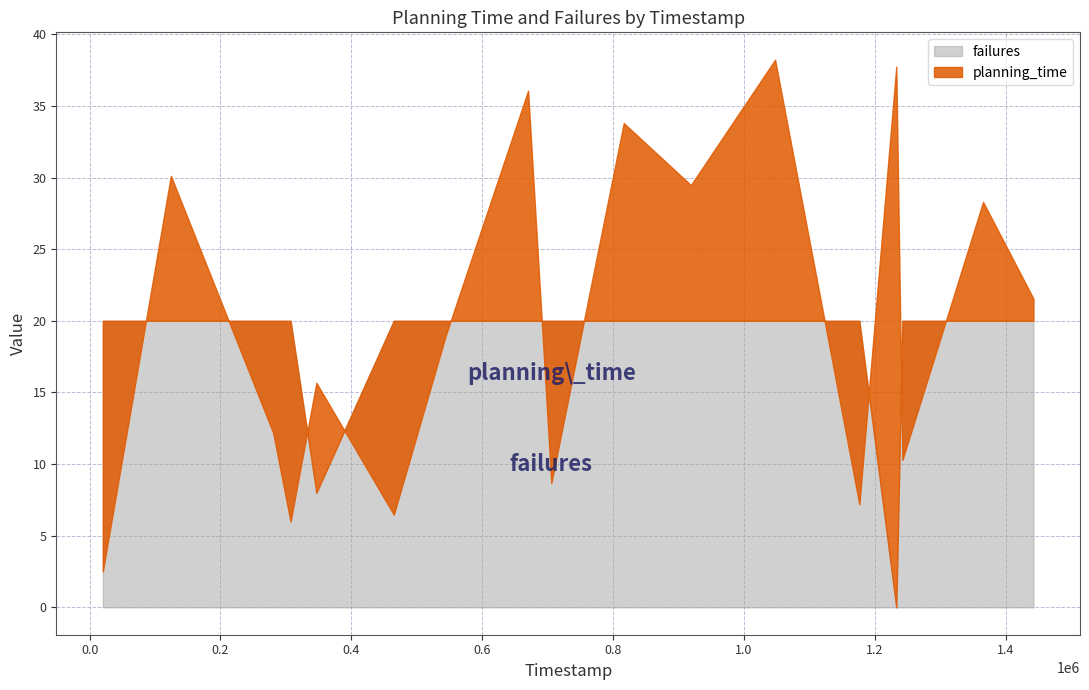

List the labels in order of failures value, smallest first.

1232923, 346585, 20150, 124188, 280479, 307141, 464911, 544142, 670163, 705698, 816372, 918983, 1047663, 1176489, 1242275, 1365565, 1442603